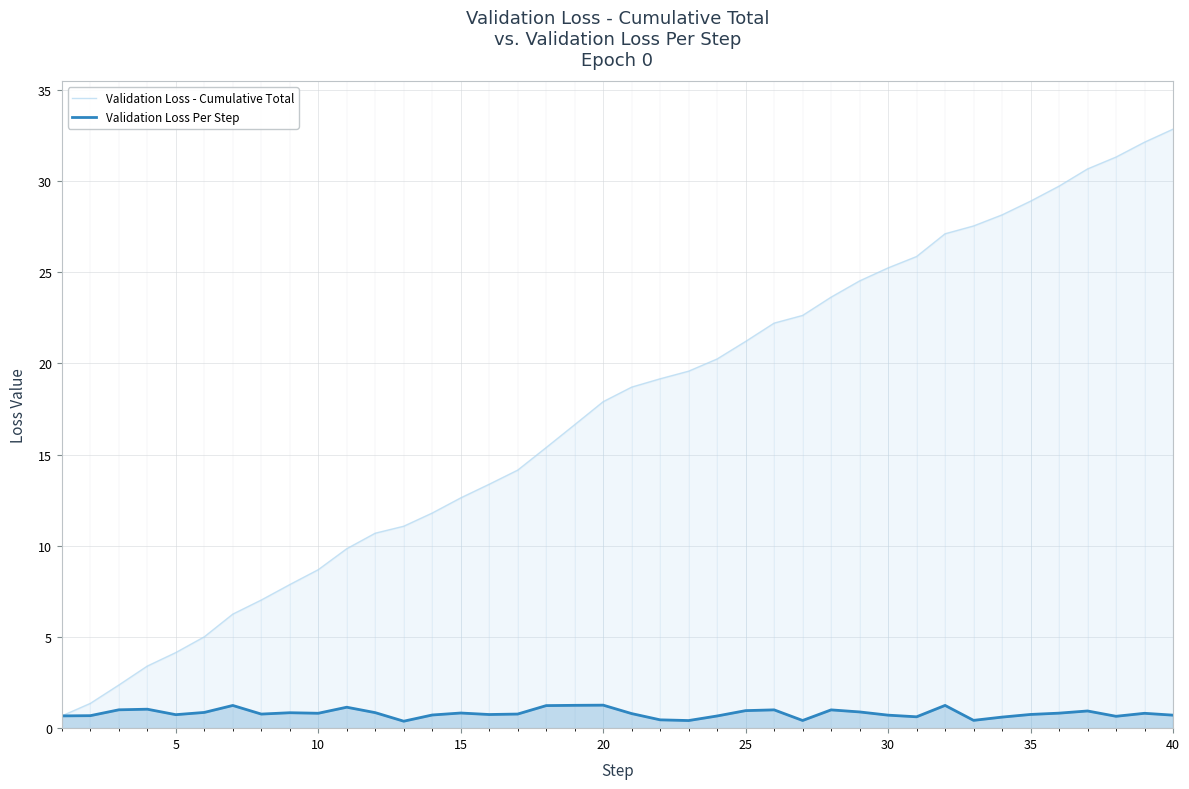

True or false: Validation Loss - Cumulative Total has more than 0 interior local peaks.

False